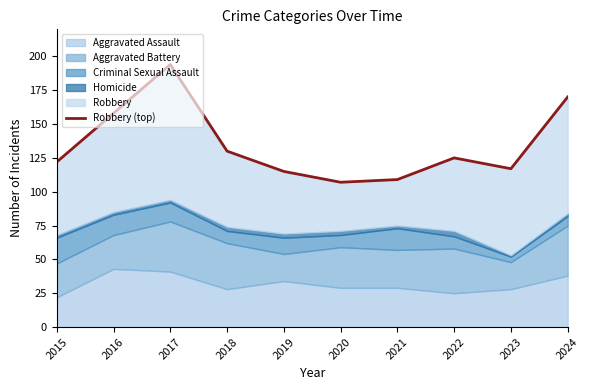

True or false: the data shows 32 at 2015.

False